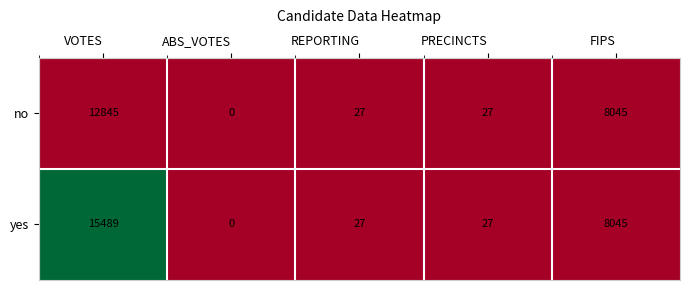

Count the number of categories in the chart.

5